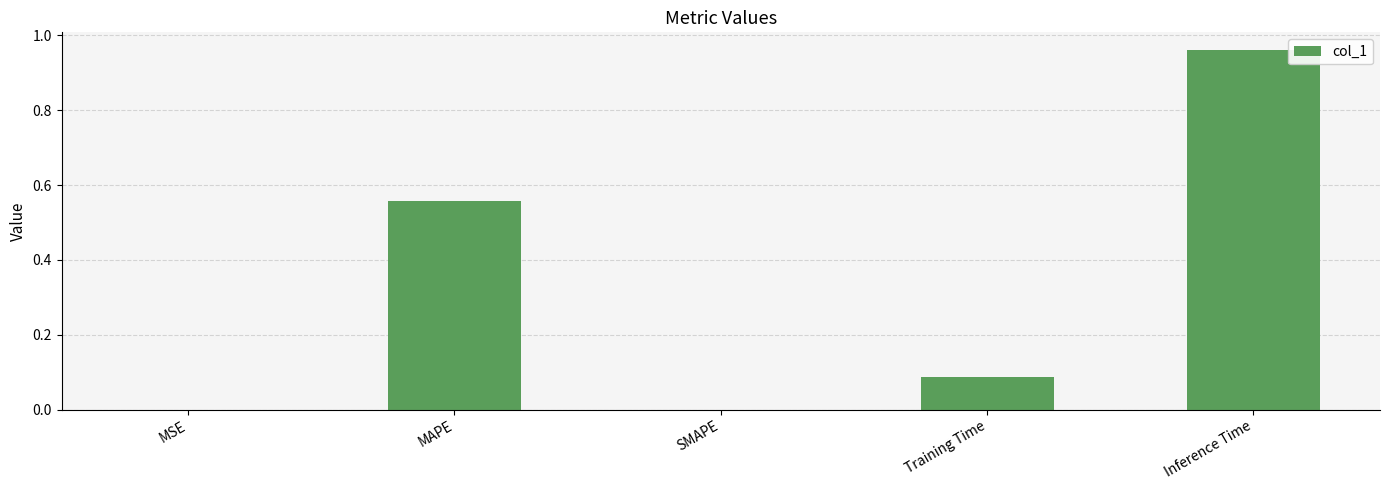

What is the sum of the values at Inference Time and MAPE?

1.5